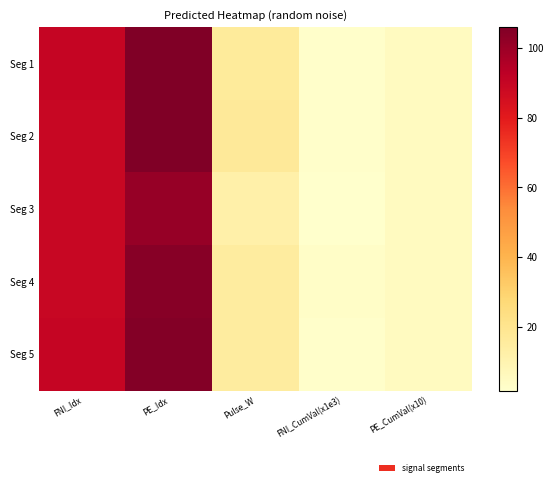

What is the total value across all series at FNI_CumVal(x1e3)?

12.2